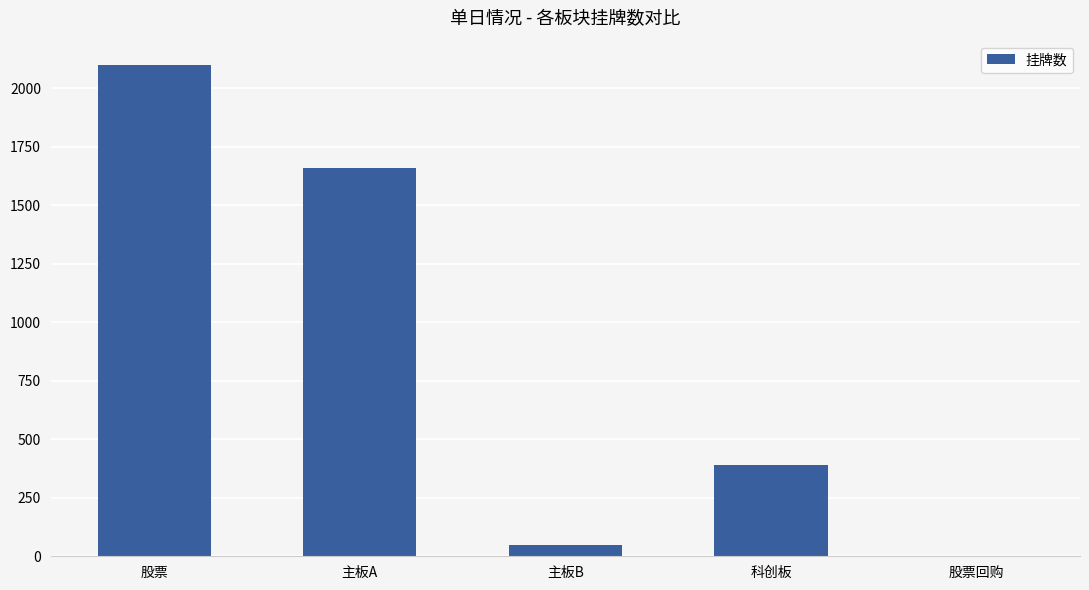

What is the average value?

840